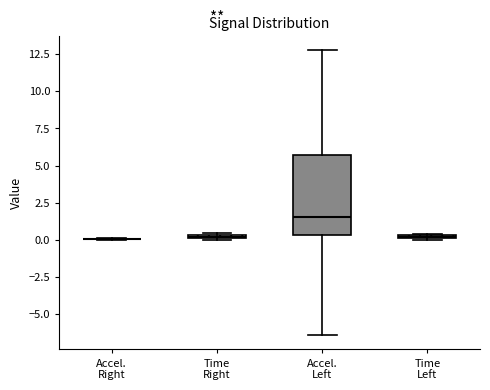

Comparing the boxes themselves (not the whiskers), which one is the tallest?

Accel. Left